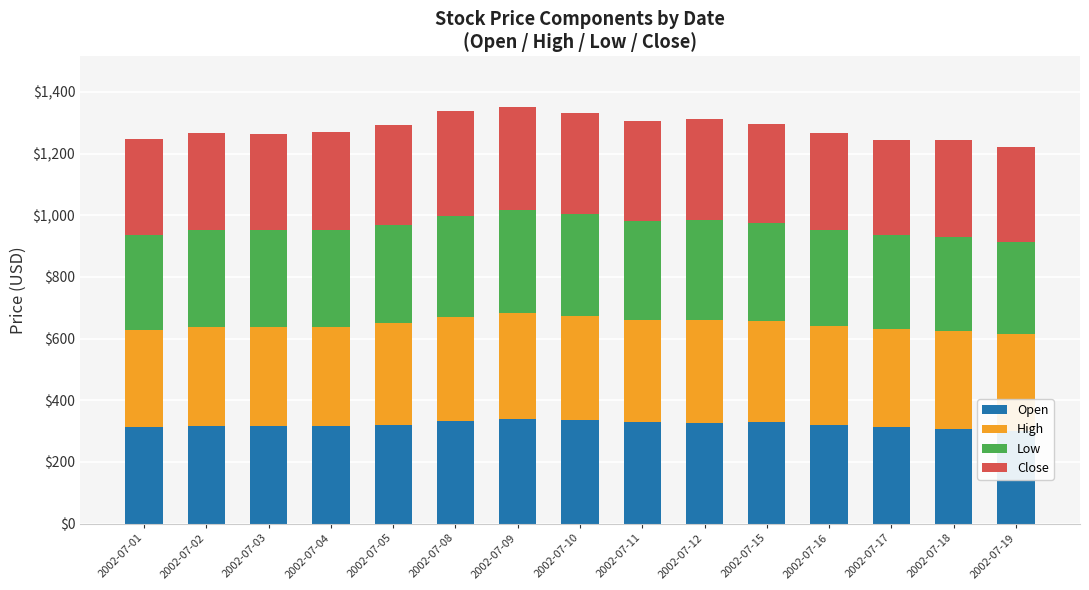

What is the difference between the maximum and minimum values in the Open series?

39.3